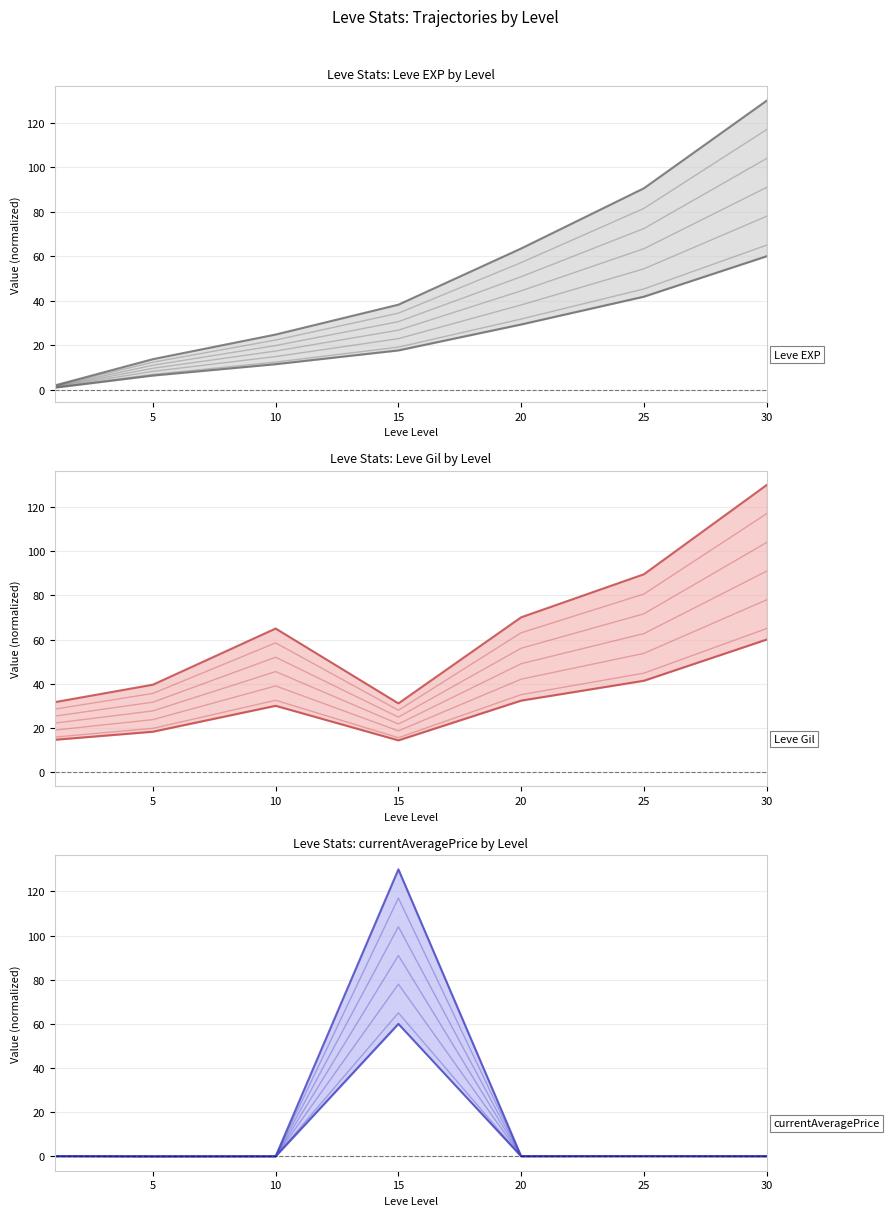

At how many categories does at least one series exceed 1?

7